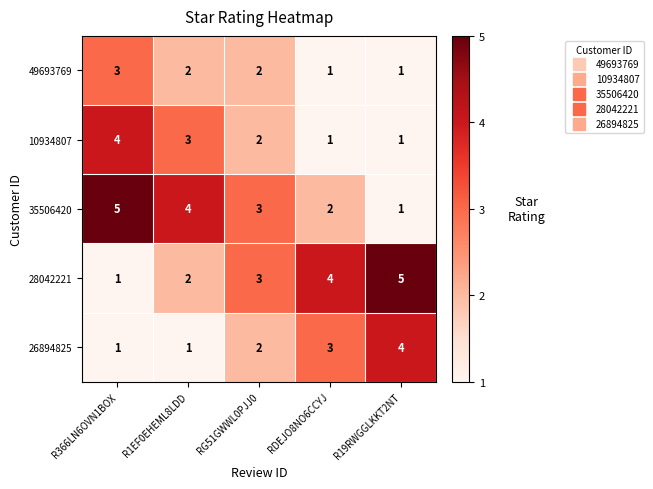

What is the sum of all 10934807 values?

11